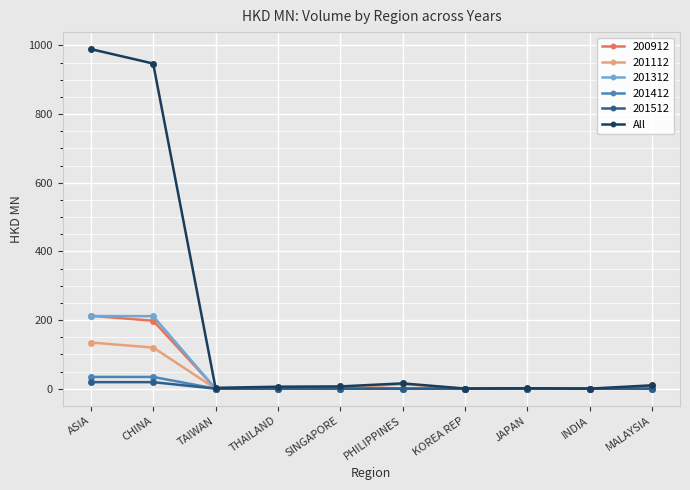

Is the value of 201512 at MALAYSIA greater than the value of 201312 at CHINA?

No